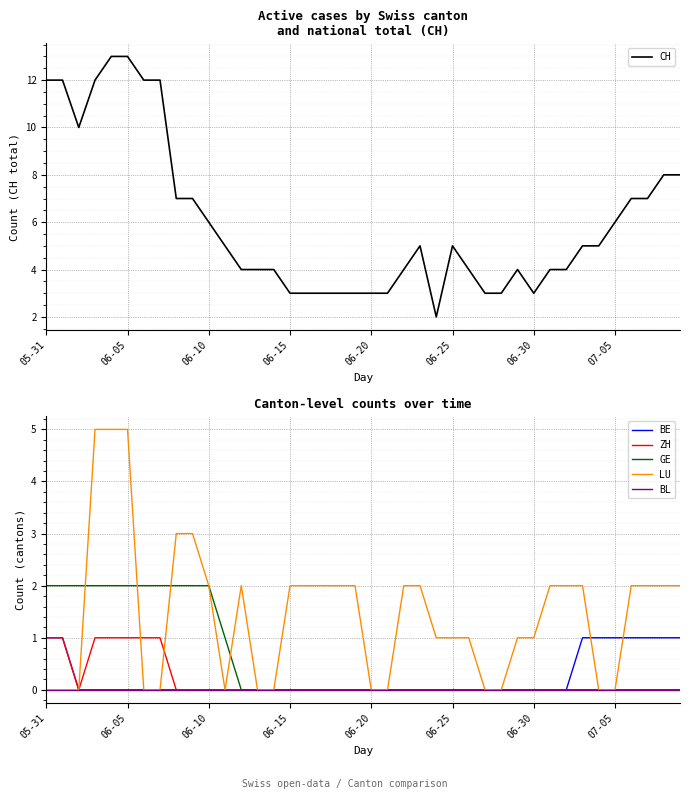

True or false: CH and ZH cross at least once.

False